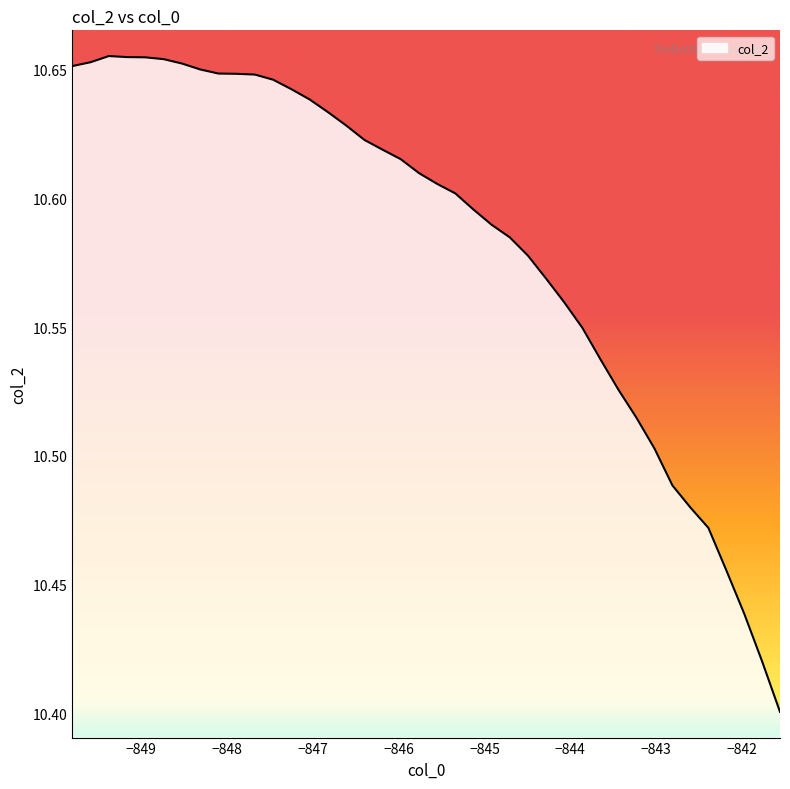

What is the difference between the maximum and minimum values?

0.3